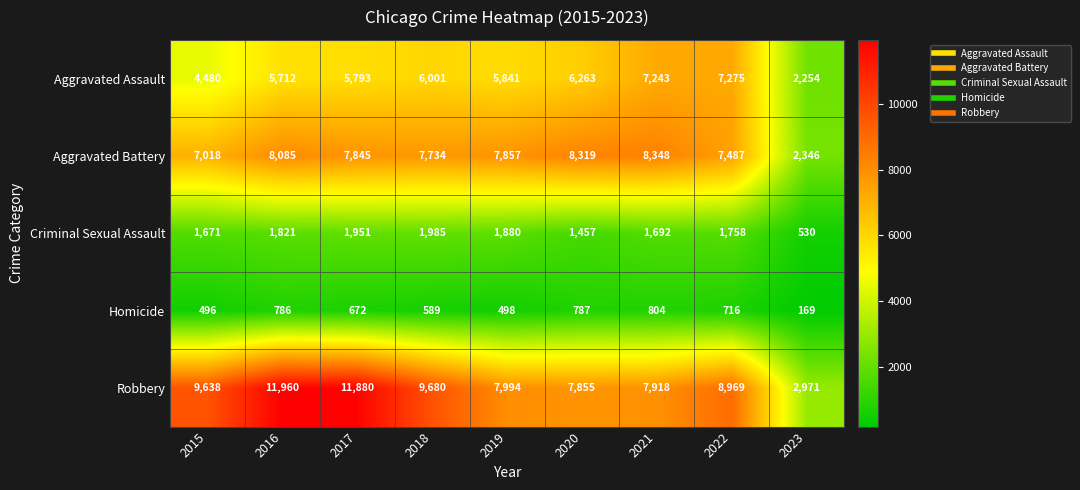

What is the difference between the Aggravated Battery values at 2017 and 2020?

474